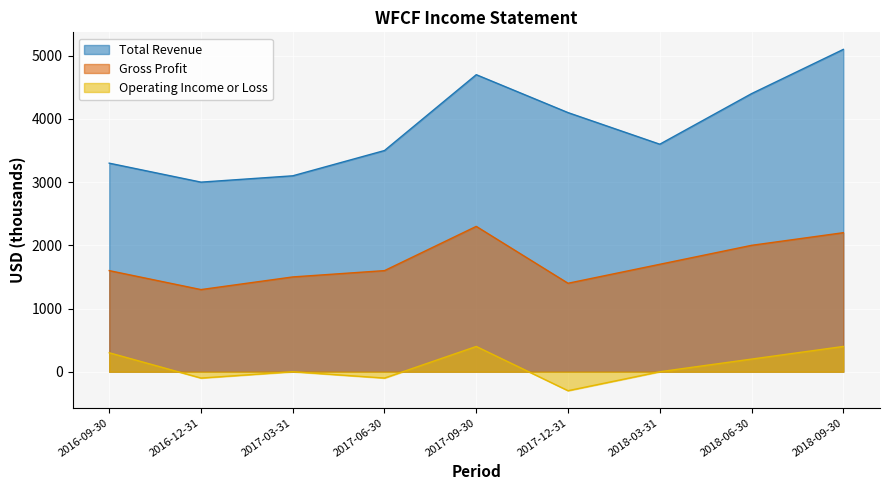

Rank the series by their maximum value, from highest to lowest.

Total Revenue, Gross Profit, Operating Income or Loss